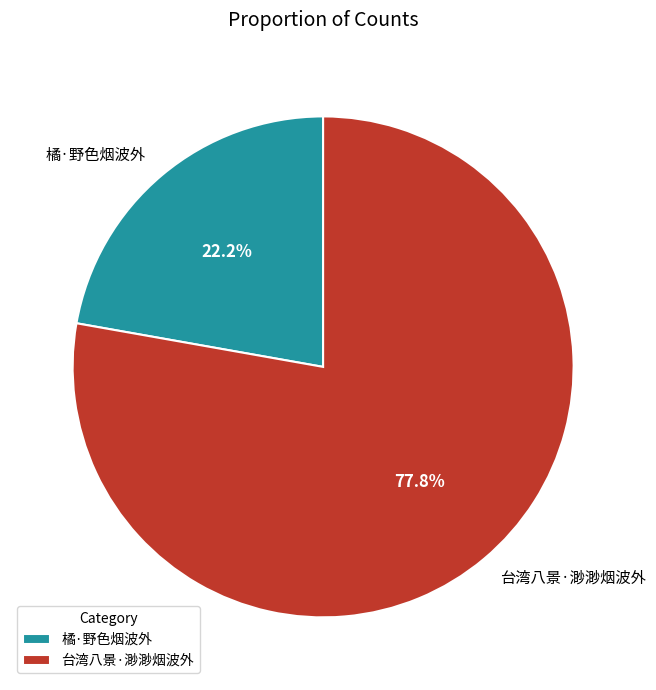

What percentage is the 台湾八景·渺渺烟波外 slice, to the nearest percent?

78%